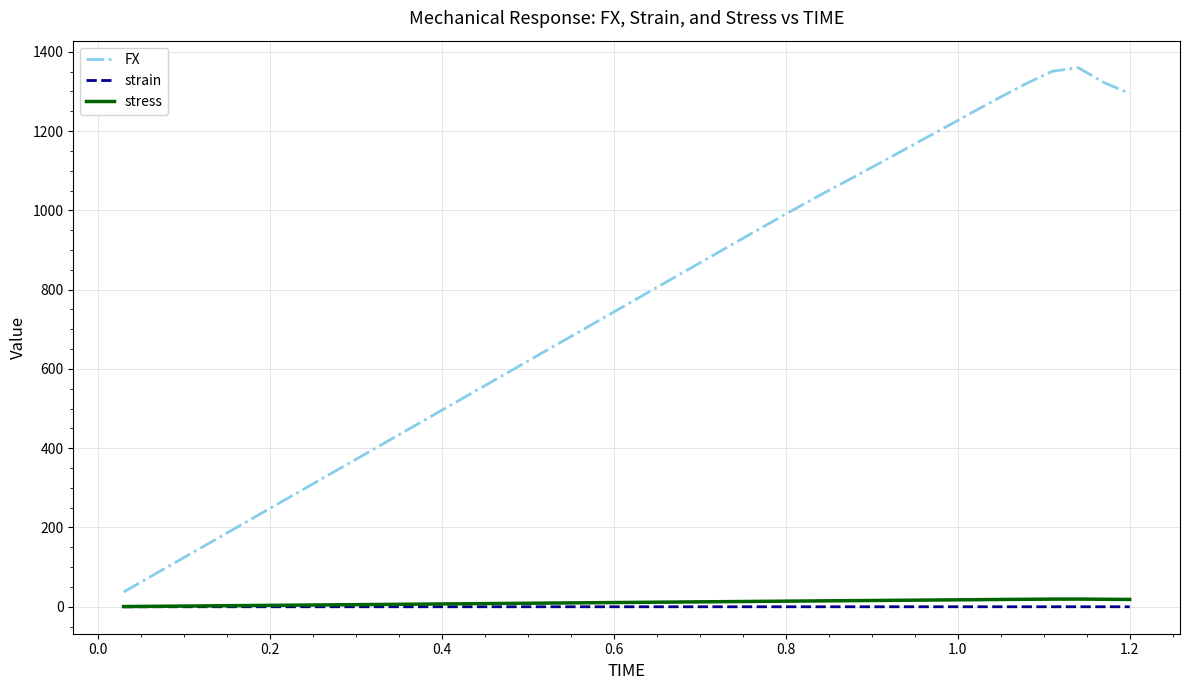

Which series has the widest spread of values?

FX